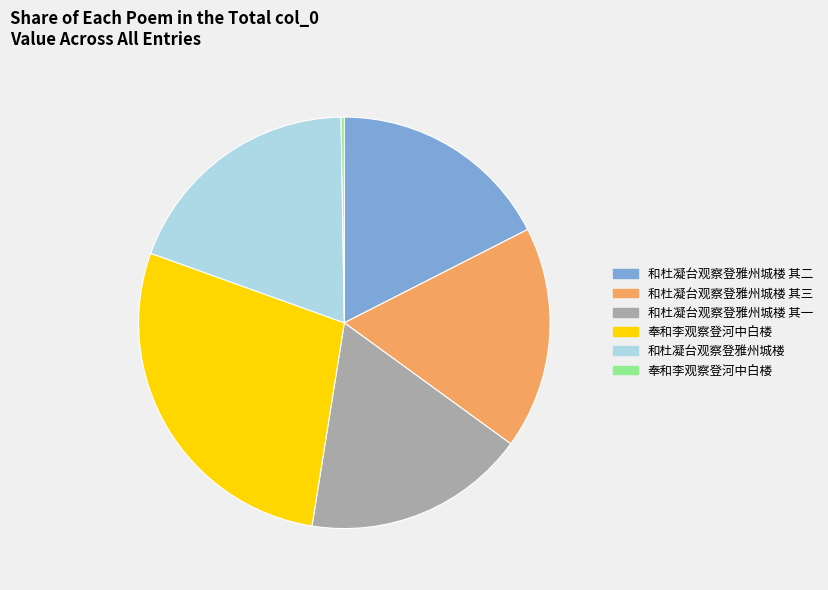

Is there any slice that represents more than half of the pie?

No